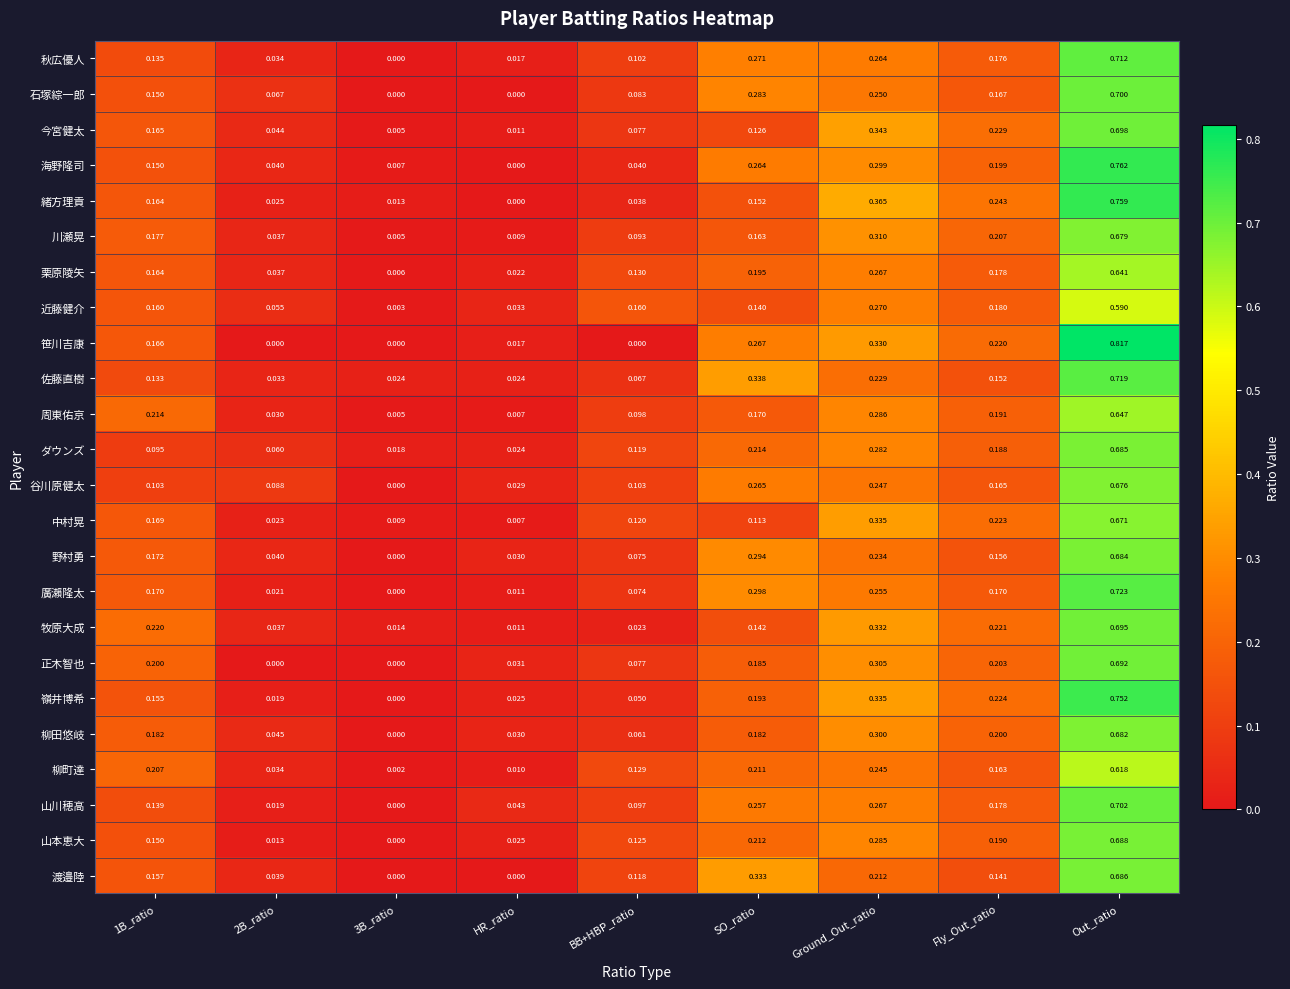

Between HR_ratio and Fly_Out_ratio, which series saw the biggest shift?

緒方理貢